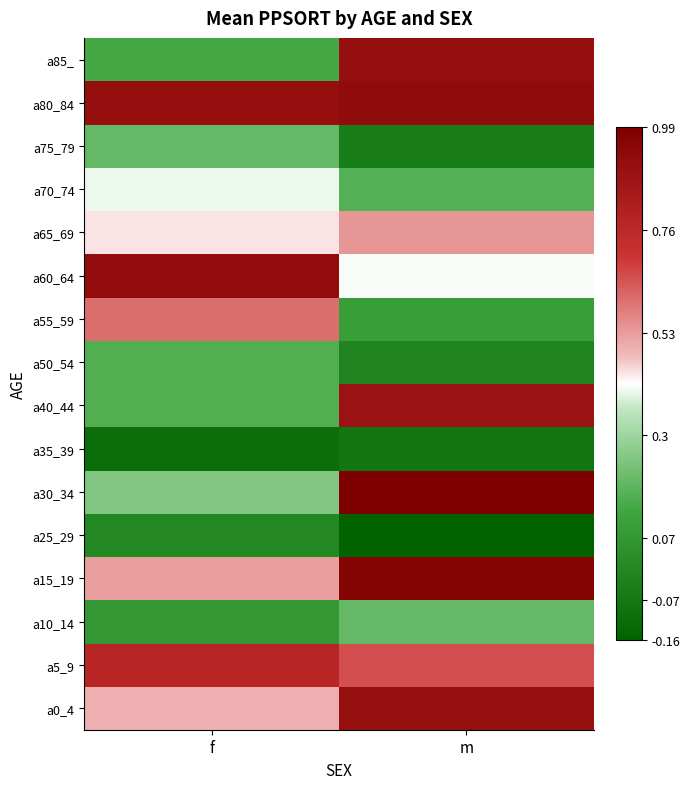

At how many categories does at least one series exceed 0?

2